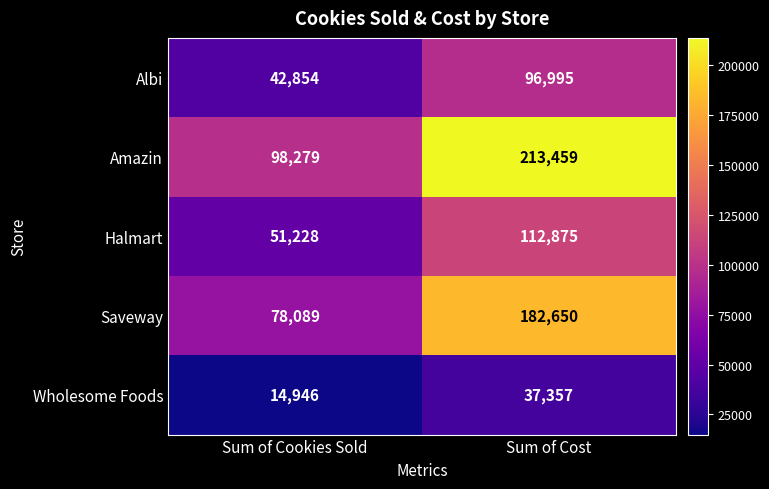

Is it true that Wholesome Foods equals 14946 at Sum of Cookies Sold?

True